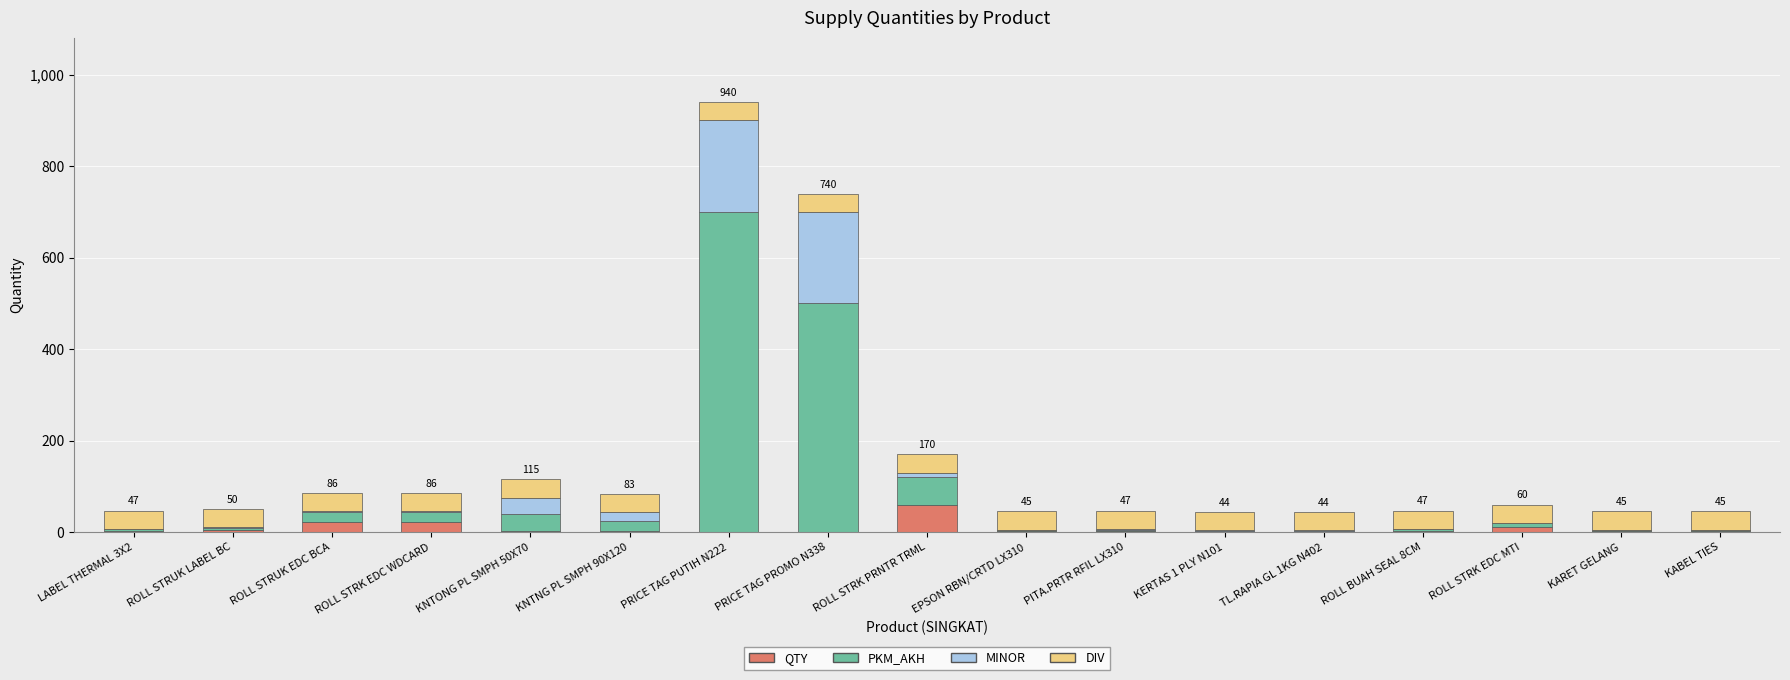

What is the highest value of the QTY series?

60